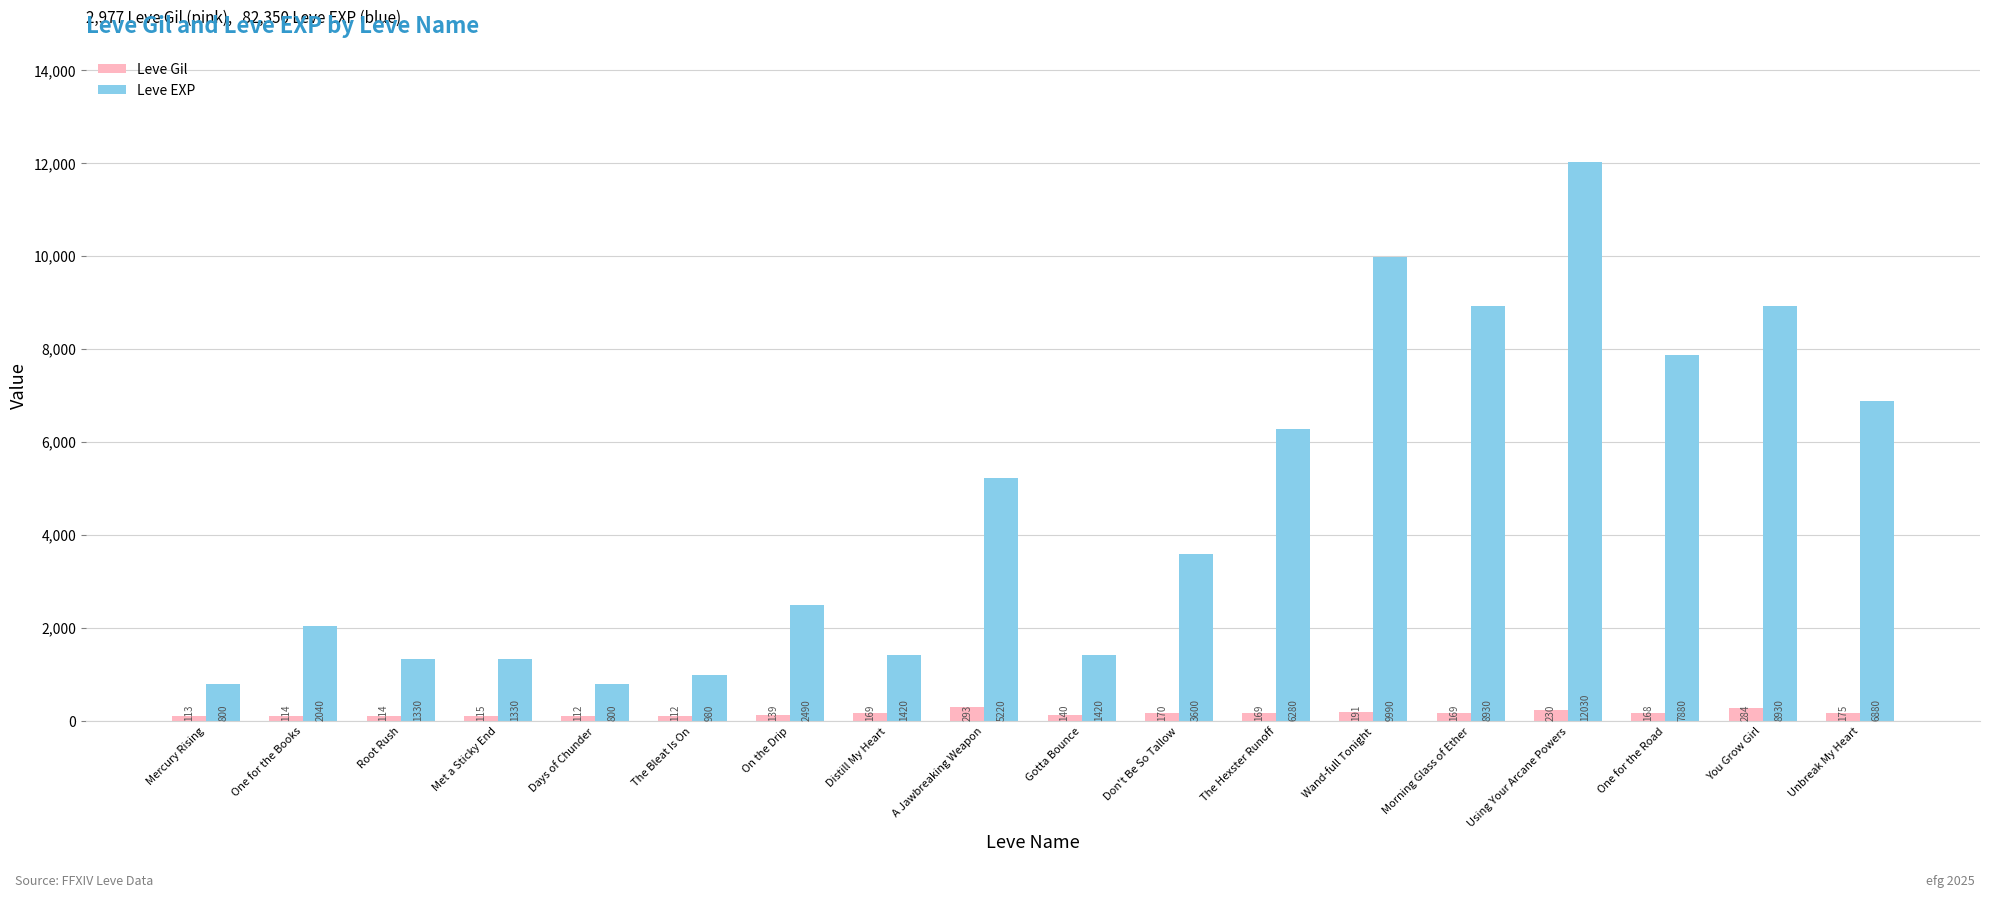

What position from the right is Gotta Bounce?

9